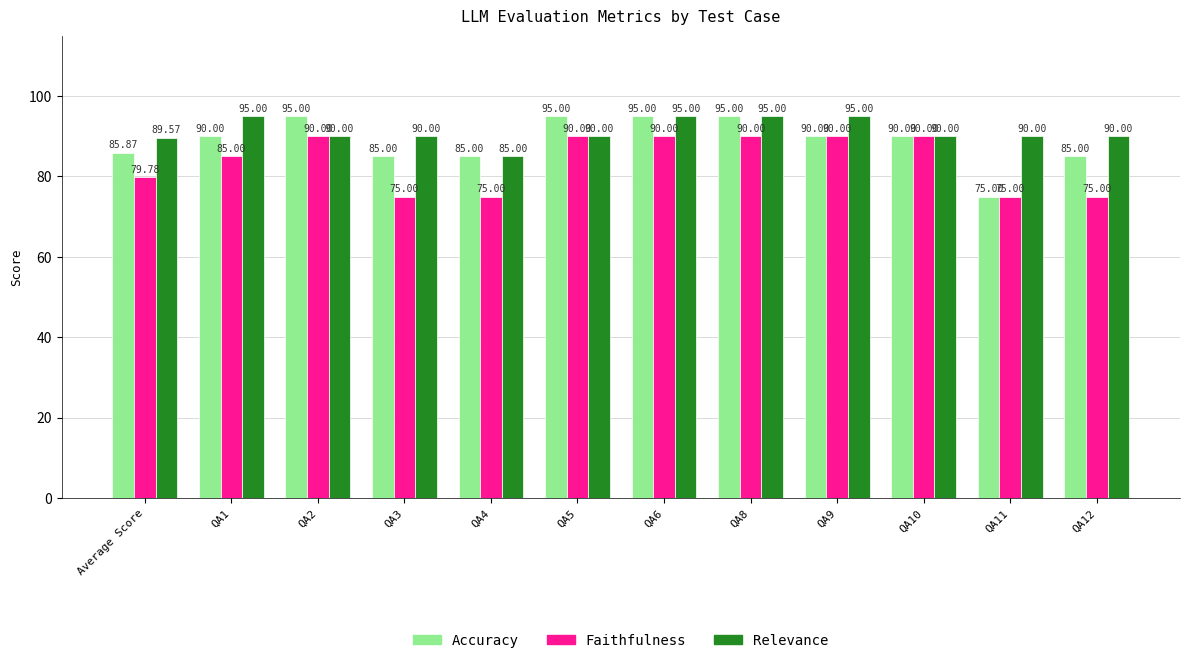

What is the label of the 3rd bar from the left?

QA2